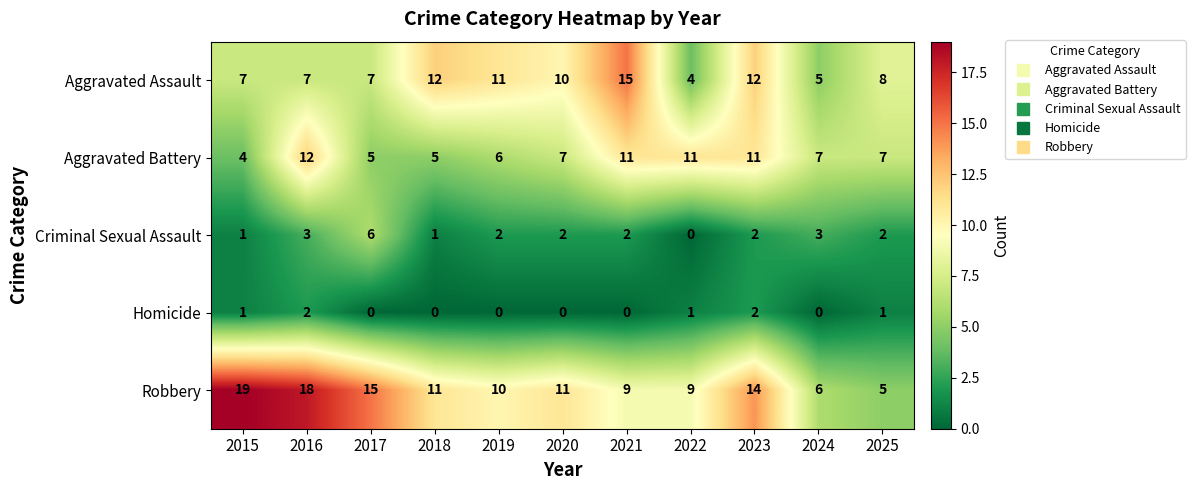

Which series changed the most between 2021 and 2023?

Robbery